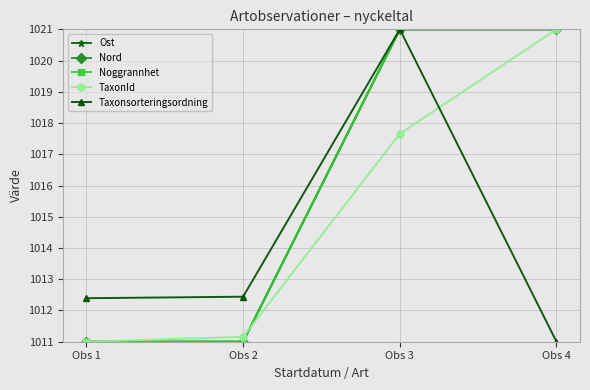

At which category is the sum across all series the highest?

Obs 3